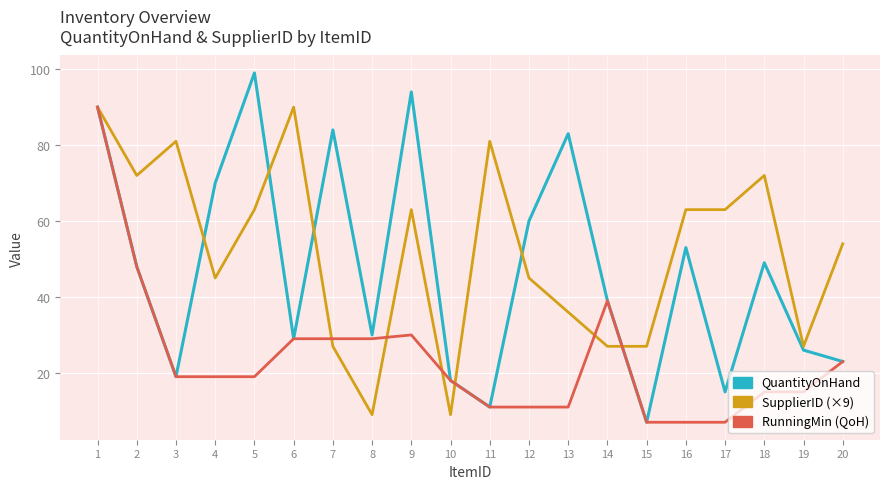

Between 5 and 18, which series saw the biggest shift?

QuantityOnHand